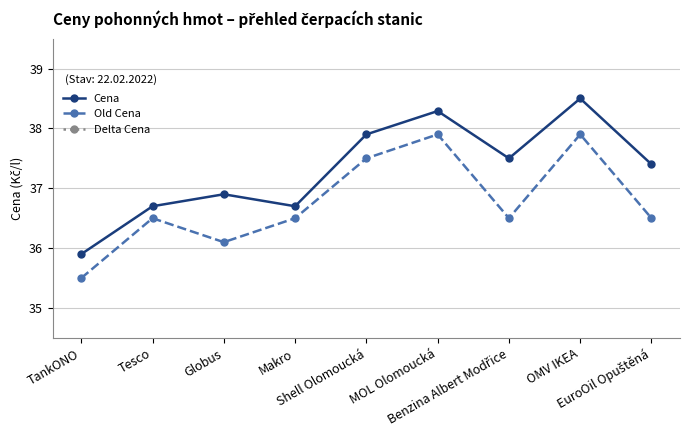

Reading left to right, extract all data points from this chart.

Cena: TankONO=35.9	Tesco=36.7	Globus=36.9	Makro=36.7	Shell Olomoucká=37.9	MOL Olomoucká=38.3	Benzina Albert Modřice=37.5	OMV IKEA=38.5	EuroOil Opuštěná=37.4
Old Cena: TankONO=35.5	Tesco=36.5	Globus=36.1	Makro=36.5	Shell Olomoucká=37.5	MOL Olomoucká=37.9	Benzina Albert Modřice=36.5	OMV IKEA=37.9	EuroOil Opuštěná=36.5
Delta Cena: TankONO=0.4	Tesco=0.2	Globus=0.8	Makro=0.2	Shell Olomoucká=0.4	MOL Olomoucká=0.4	Benzina Albert Modřice=1.0	OMV IKEA=0.6	EuroOil Opuštěná=0.9